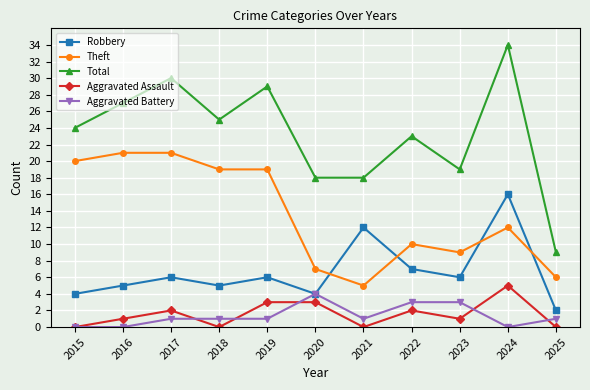

What is the value of the Aggravated Battery point at the 11th from the left?

1